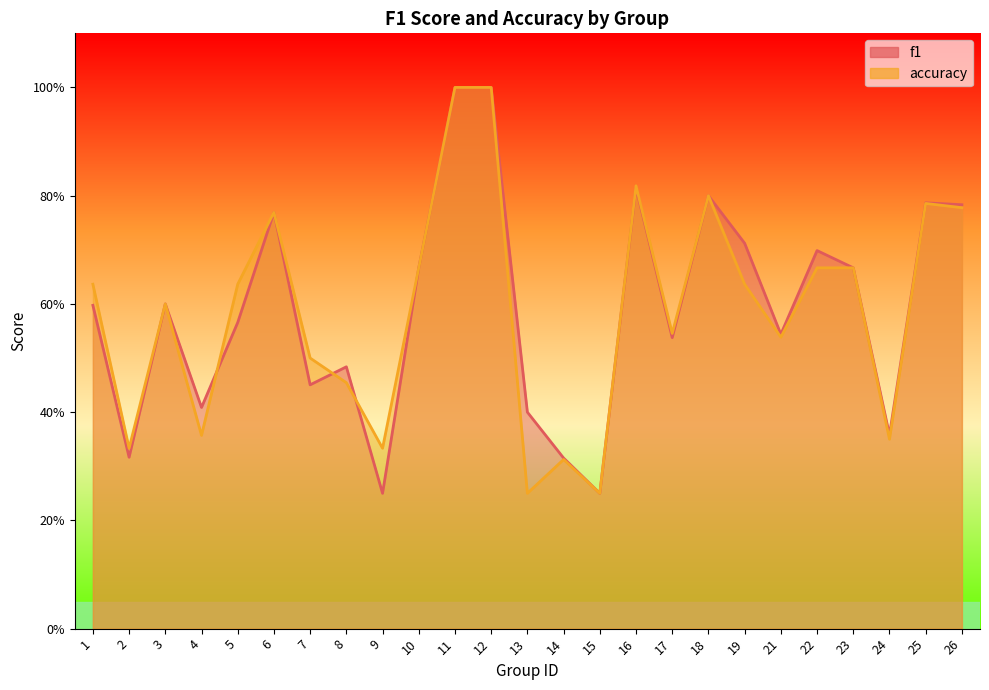

Count the number of categories in the chart.

25